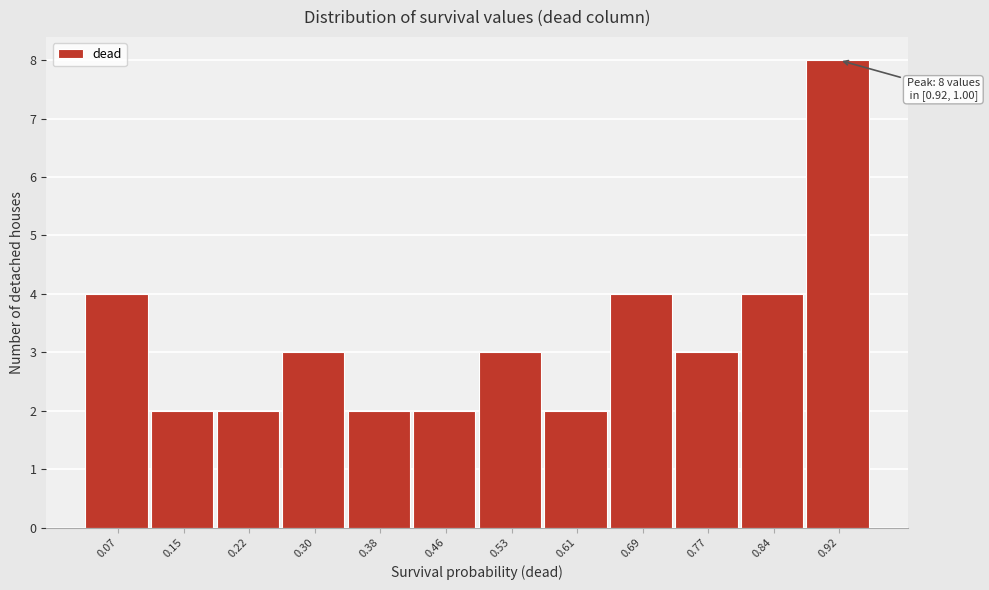

Reading left to right, extract all data points from this chart.

4	2	2	3	2	2	3	2	4	3	4	8